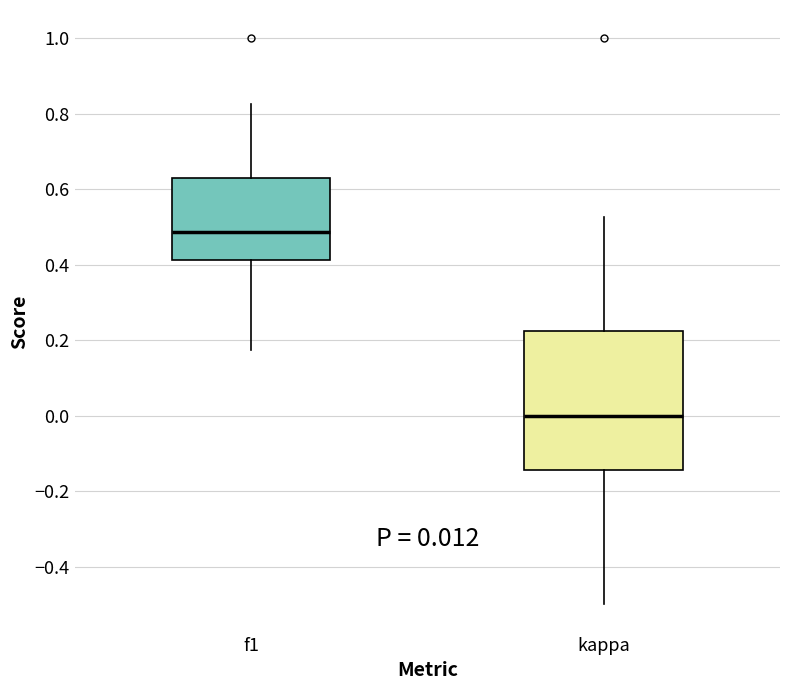

Which box's median line is the highest?

f1